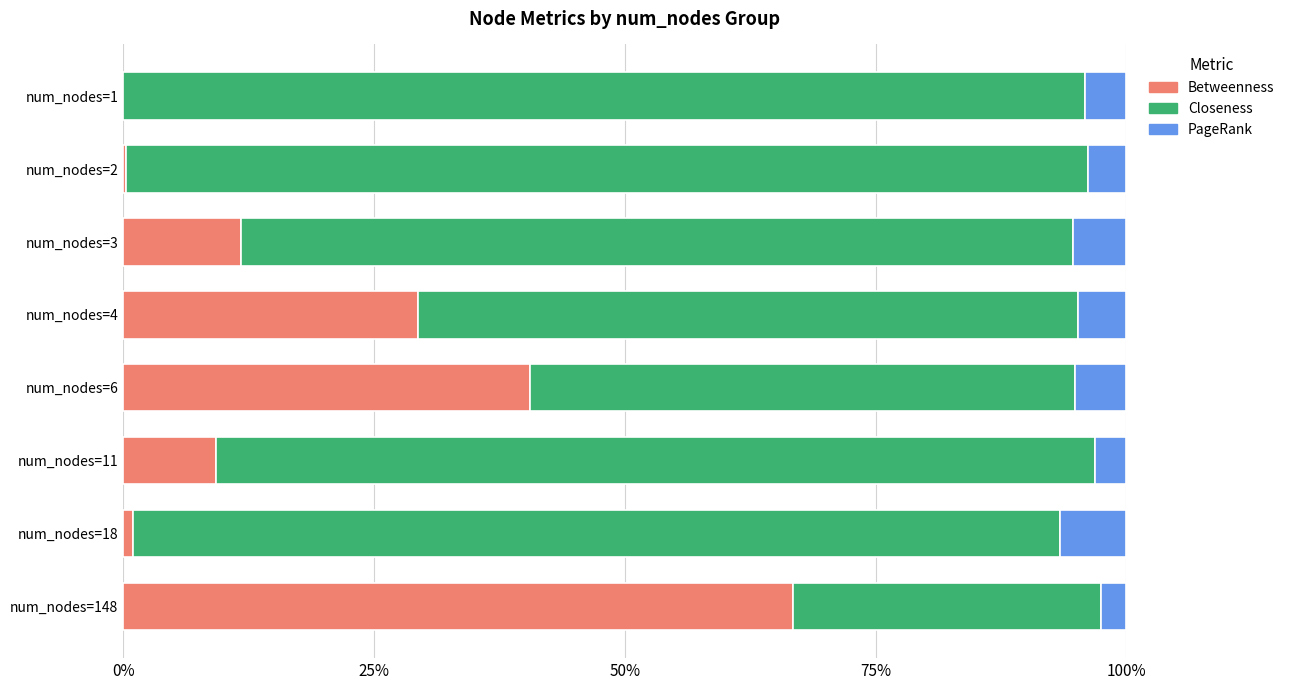

What are all the series names shown in the legend?

Betweenness, Closeness, PageRank